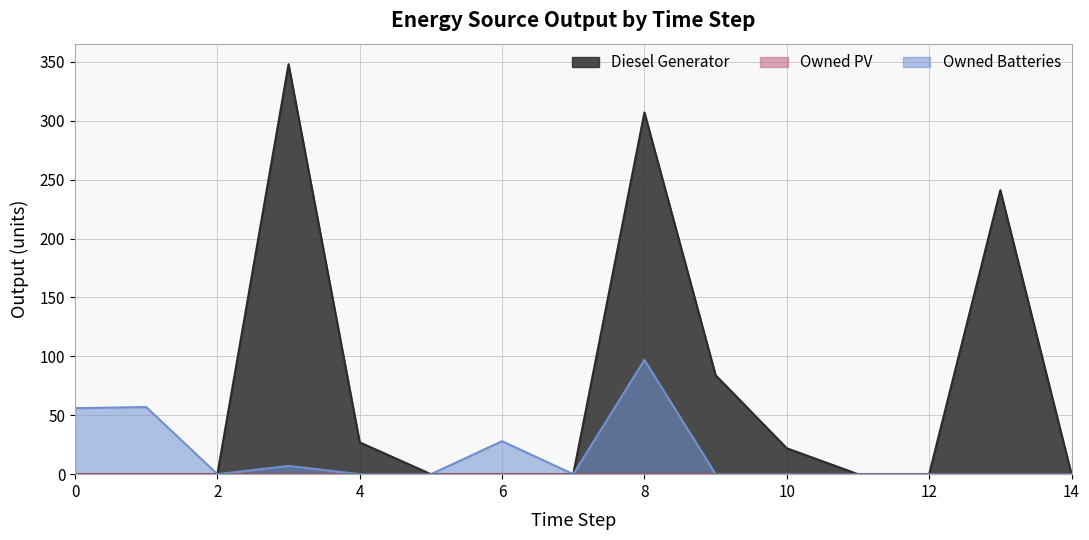

At which category does the chart reach its peak across all series?

3